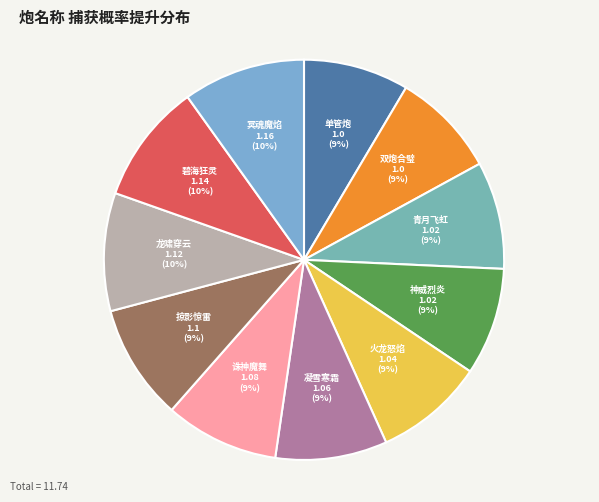

How many segments does this pie chart have?

11